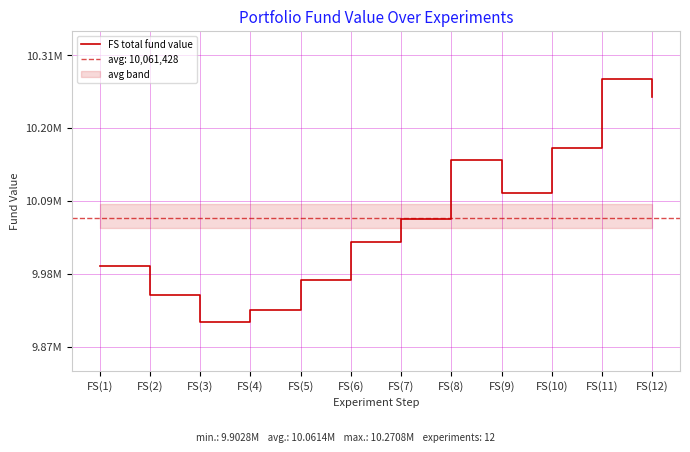

Rank the categories by value from lowest to highest.

FS(3), FS(4), FS(2), FS(5), FS(1), FS(6), FS(7), FS(9), FS(8), FS(10), FS(12), FS(11)